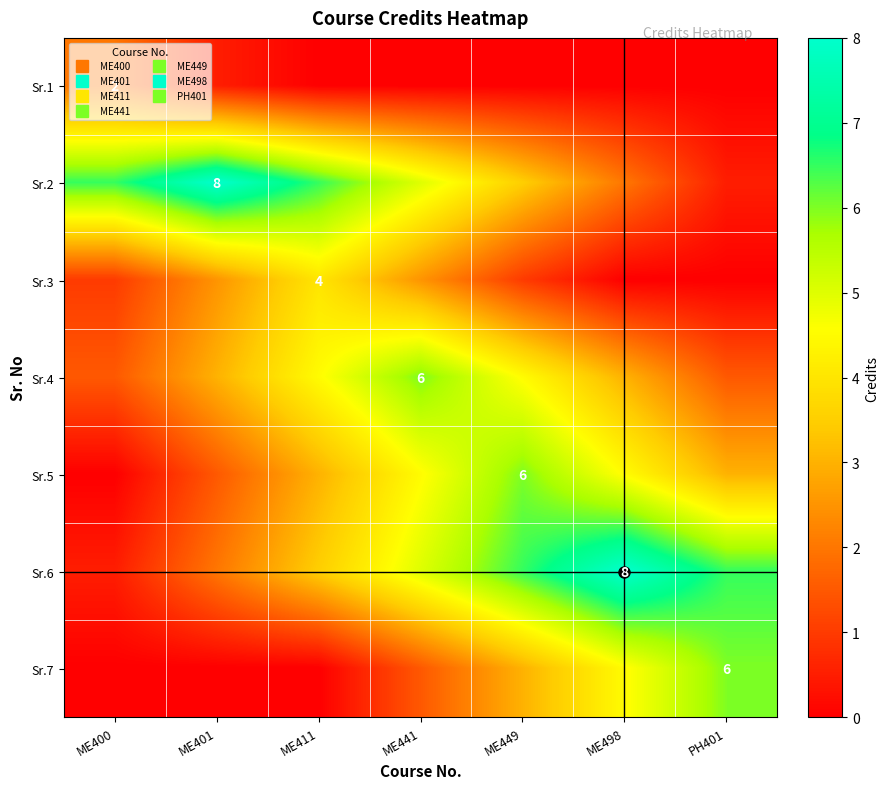

Where does the Sr.6 series first go above 5?

ME449